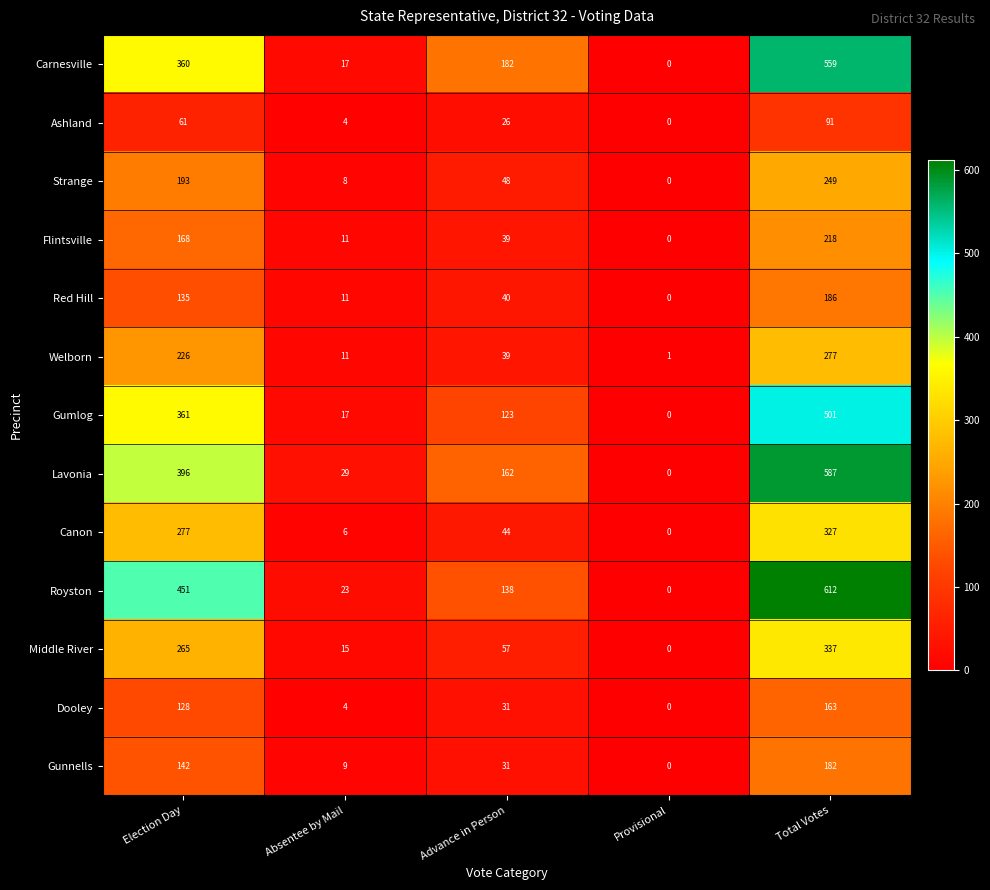

Which category has the lowest value across all series?

Provisional